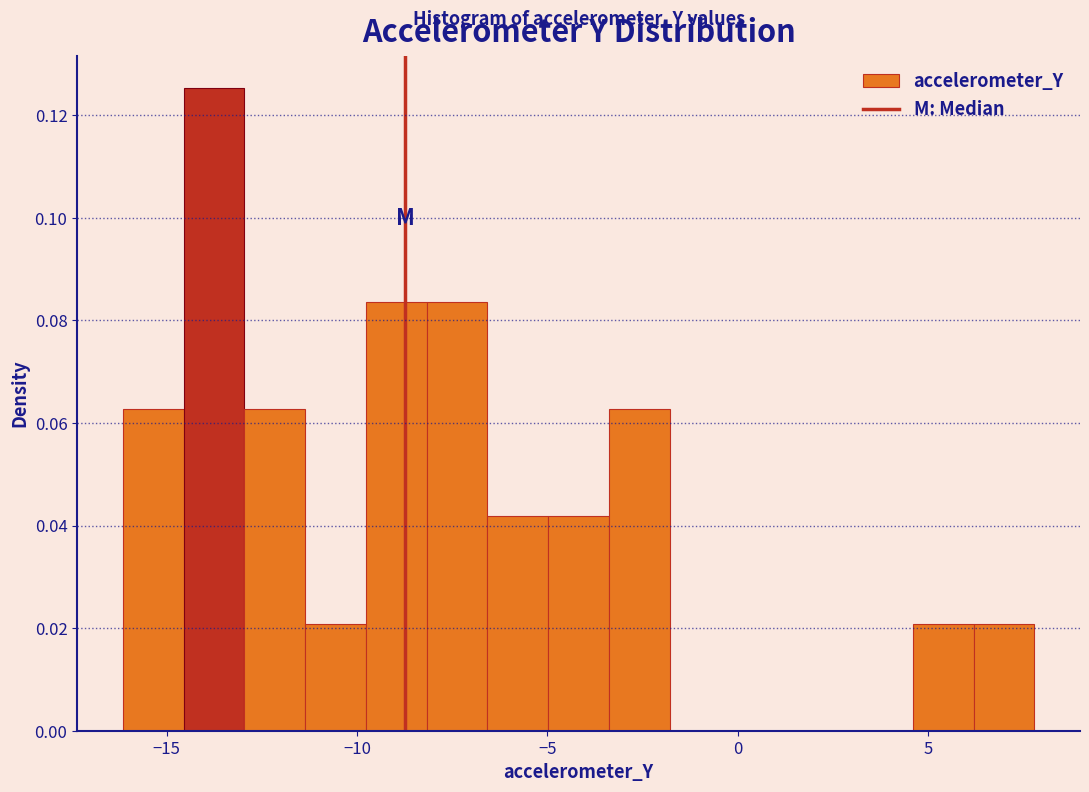

Read against the x-axis, roughly where is the centre of the tallest bar?

-14.0